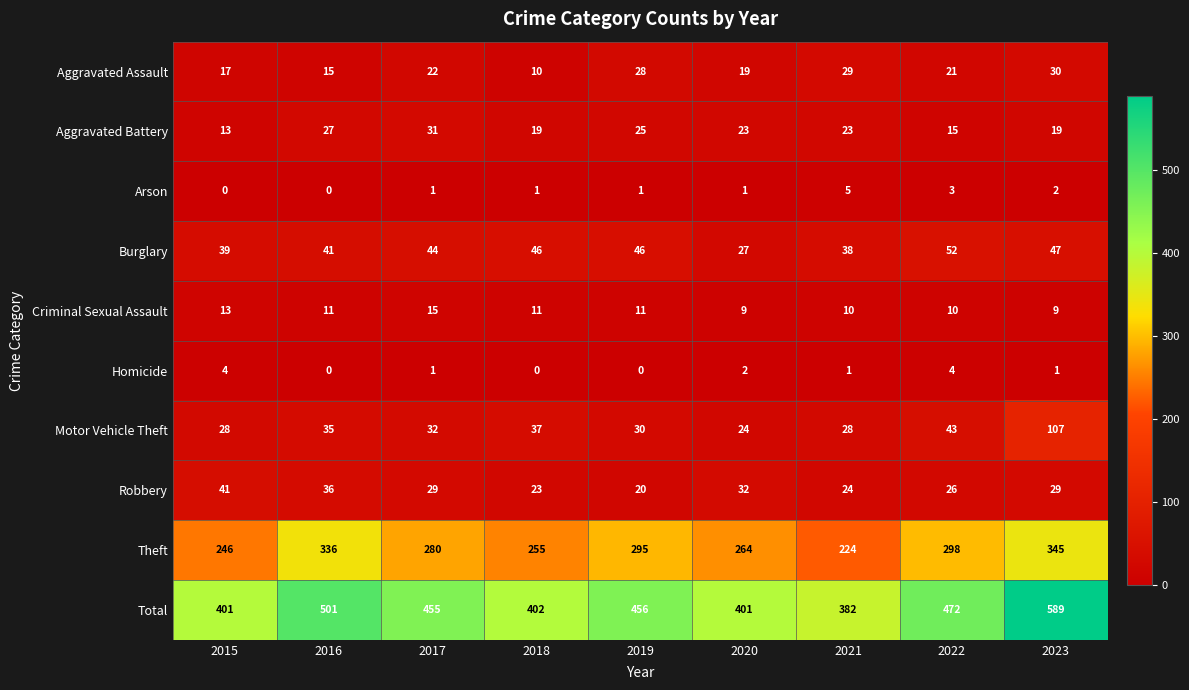

What is the spread (max minus min) of values at 2018?

402